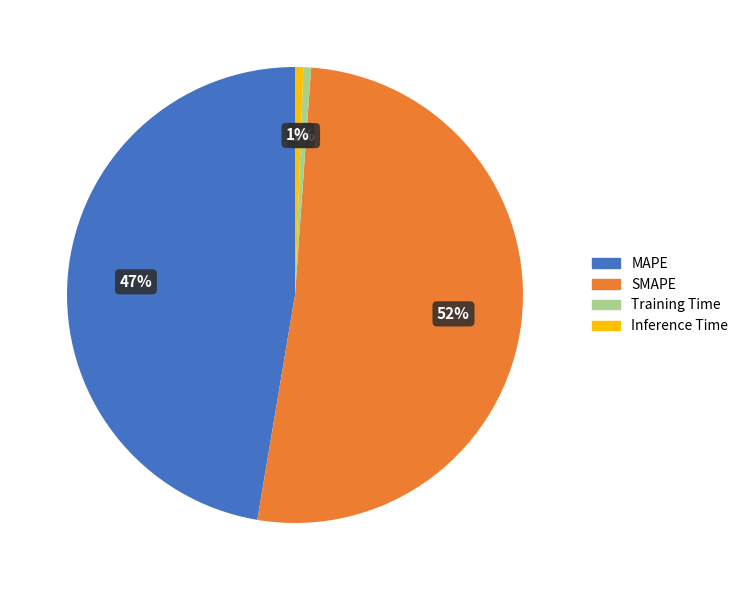

Does SMAPE account for over 50% of the chart?

Yes